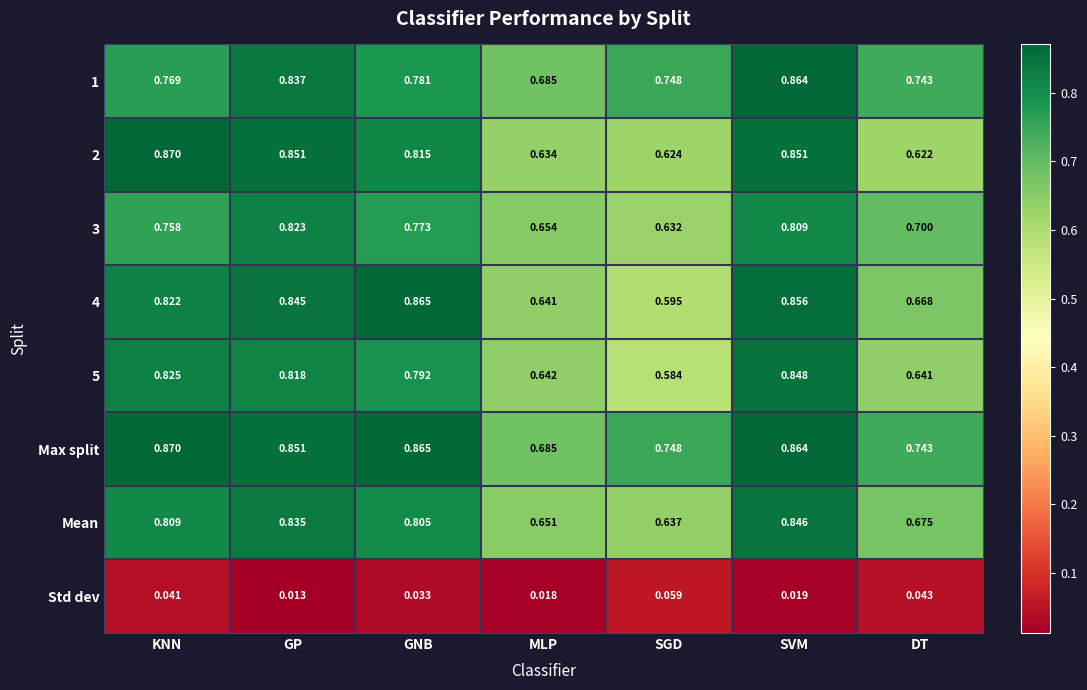

Is the value of 3 at GP greater than the value of 4 at KNN?

Yes